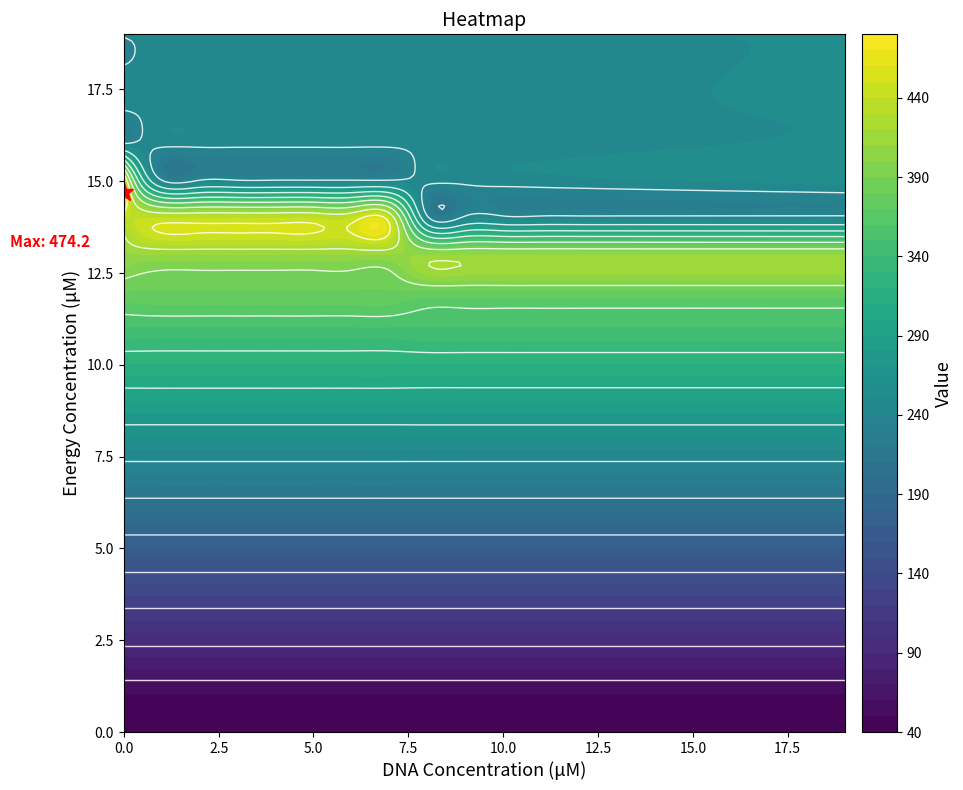

What is the approximate value of row15 at 10?

245